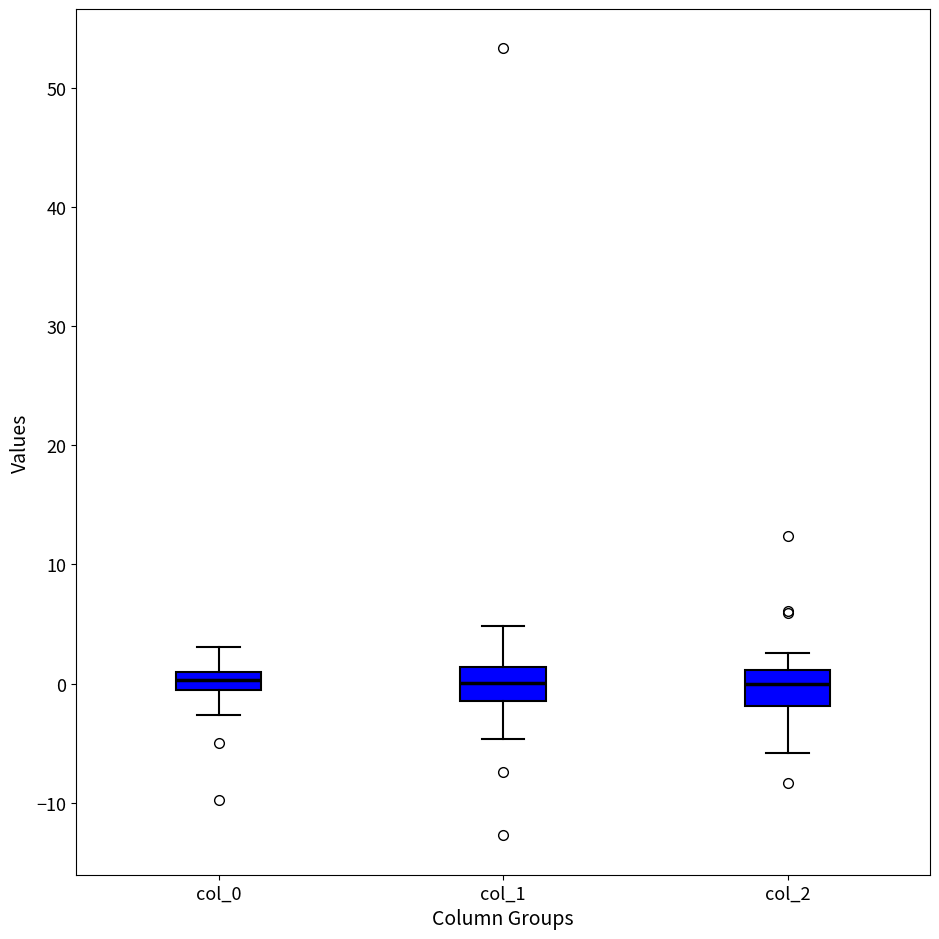

Reading left to right, transcribe this box plot: for each box, give where its median line is, the range the box spans, and where its two whiskers end, as read against the y-axis. The values are not printed on the chart, so give them approximately, as read against the axis.

col_0: median 0, box -1 to 1, whiskers -3 to 3
col_1: median 0, box -1 to 1, whiskers -5 to 5
col_2: median 0, box -2 to 1, whiskers -6 to 3